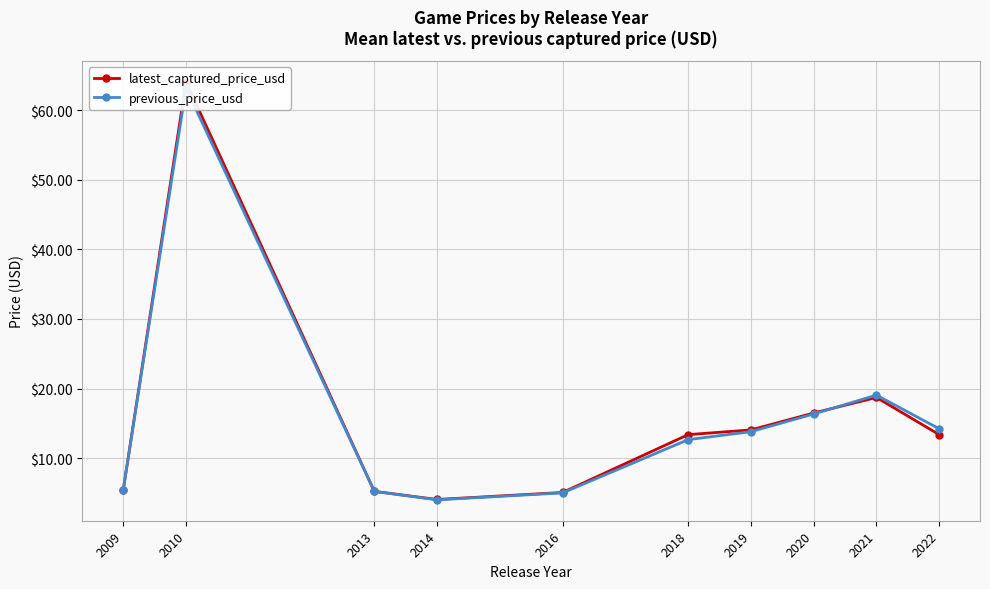

What is the difference between the maximum and second lowest values in the previous_price_usd series?

58.2